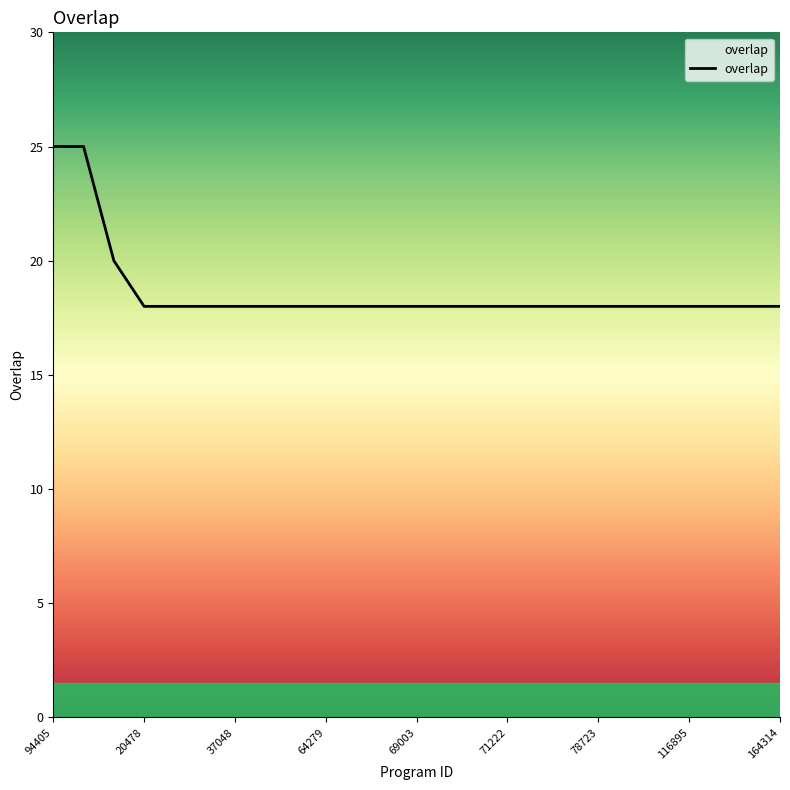

What is the sum of all values?

466